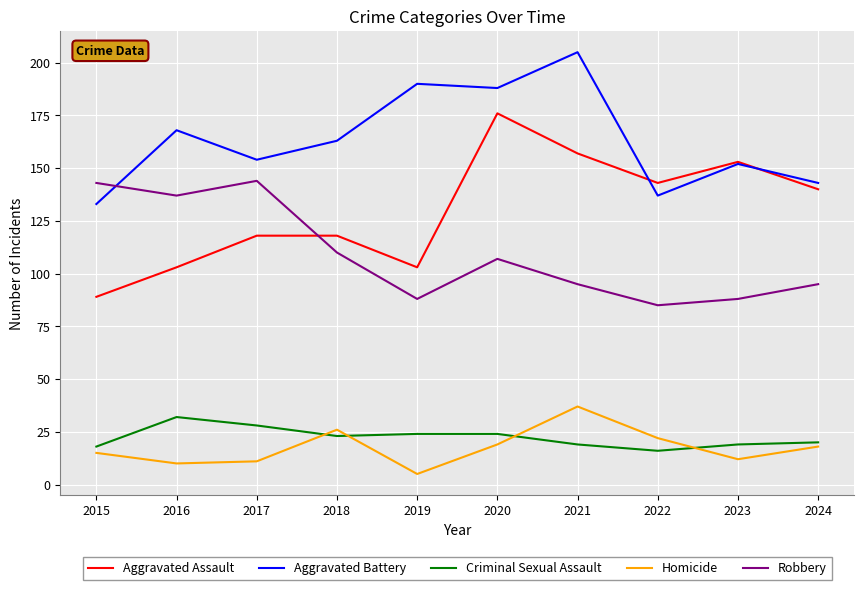

Reading left to right, extract all data points from this chart.

Aggravated Assault: 2015=89	2016=103	2017=118	2018=118	2019=103	2020=176	2021=157	2022=143	2023=153	2024=140
Aggravated Battery: 2015=133	2016=168	2017=154	2018=163	2019=190	2020=188	2021=205	2022=137	2023=152	2024=143
Criminal Sexual Assault: 2015=18	2016=32	2017=28	2018=23	2019=24	2020=24	2021=19	2022=16	2023=19	2024=20
Homicide: 2015=15	2016=10	2017=11	2018=26	2019=5	2020=19	2021=37	2022=22	2023=12	2024=18
Robbery: 2015=143	2016=137	2017=144	2018=110	2019=88	2020=107	2021=95	2022=85	2023=88	2024=95